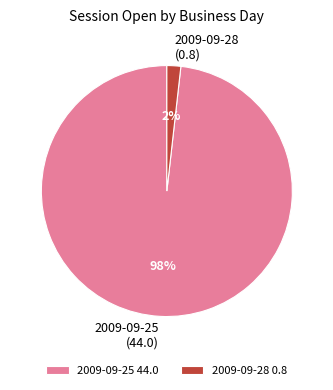

Is there any slice that represents more than half of the pie?

Yes